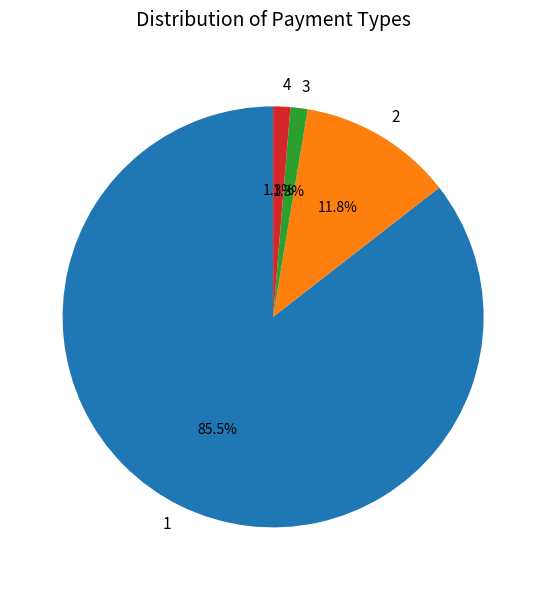

How many slices are in this pie chart?

4